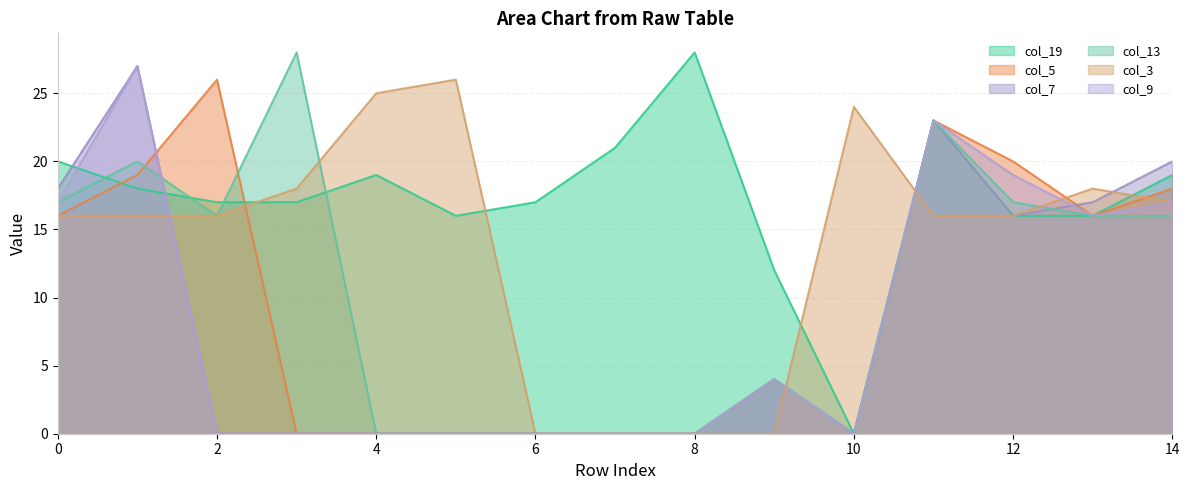

How many intersections are there between col_3 and col_19?

5